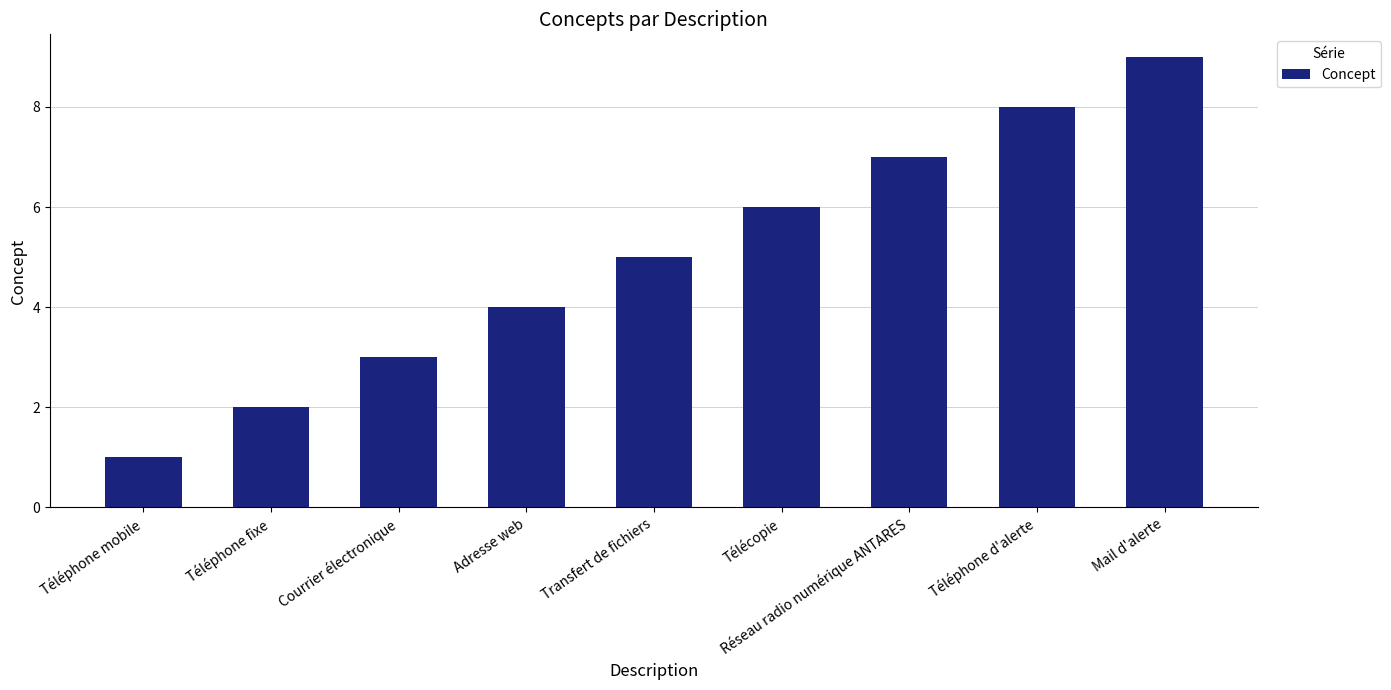

What is the value of the 4th bar from the left?

4